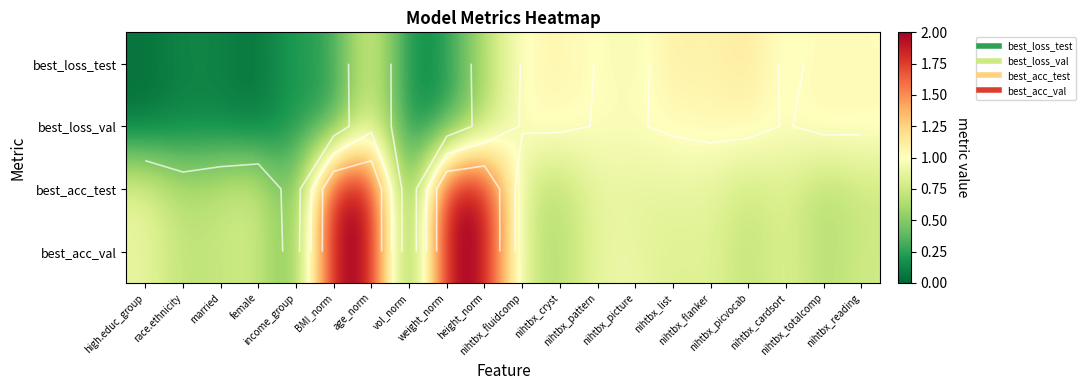

Which series has the largest range (max minus min)?

best_acc_test